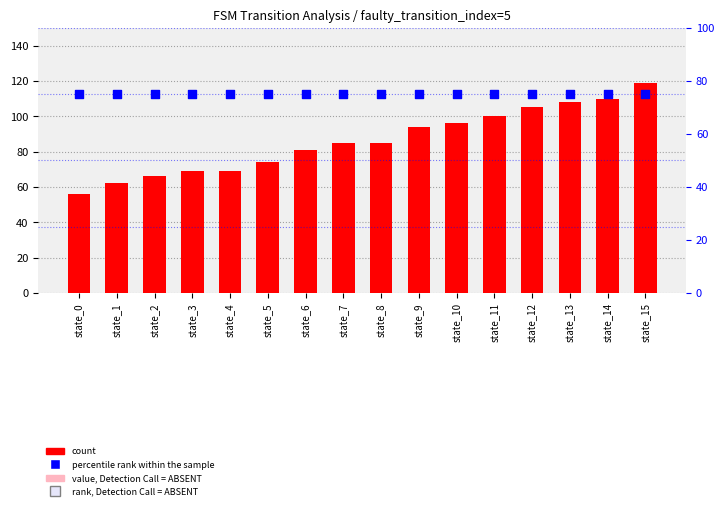

Is the value of percentile rank within the sample at state_15 greater than the value of count at state_4?

Yes